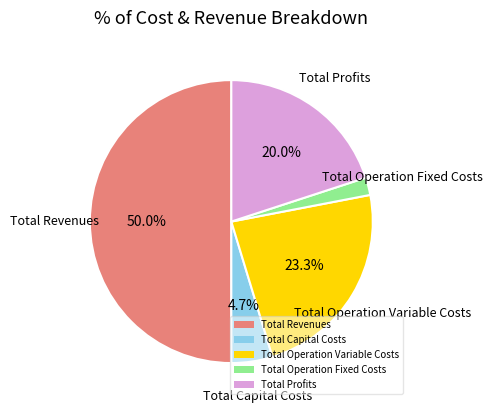

Does Total Profits account for over 50% of the chart?

No